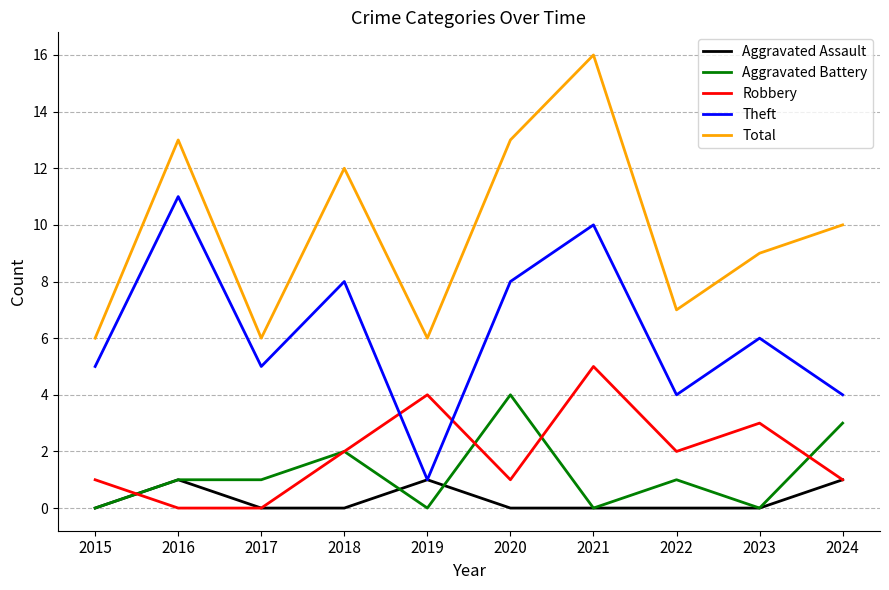

At which category does Theft reach its first local peak?

2016